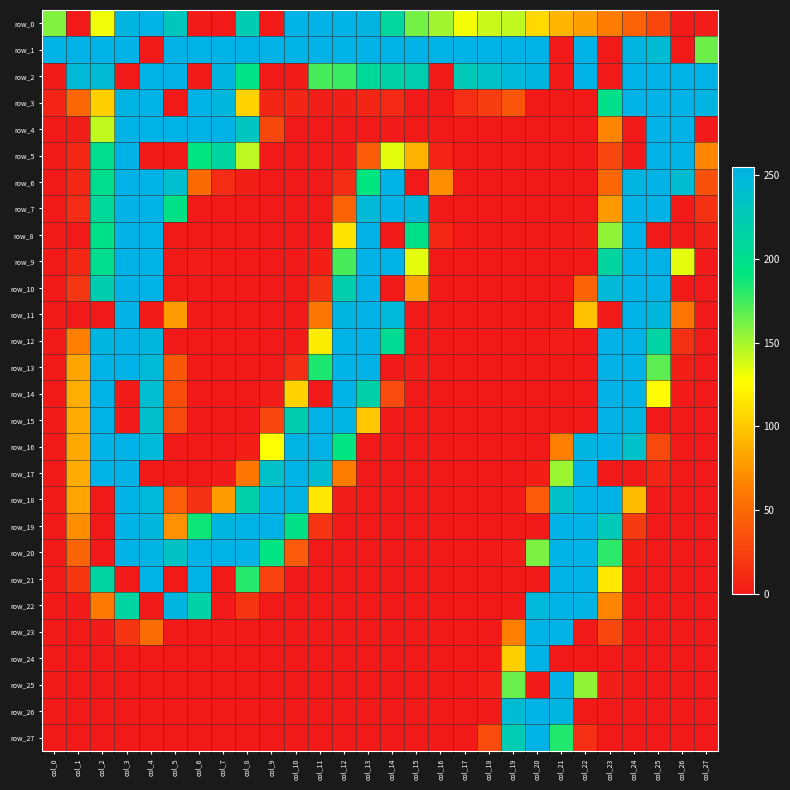

At which label is row_15 closest to 127?

col_13